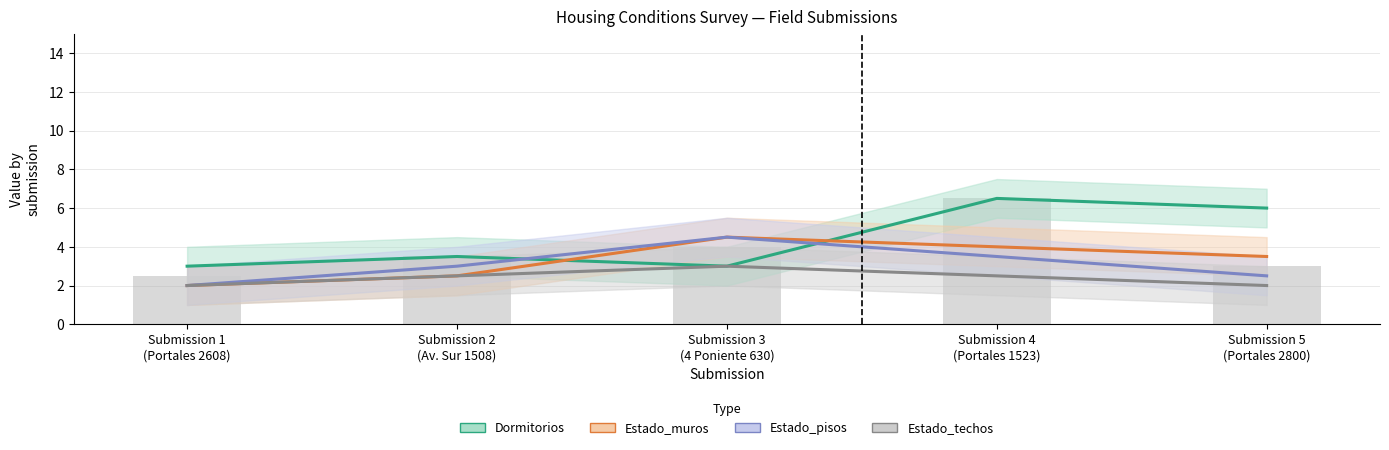

What is the difference between the Dormitorios values at Submission 5
(Portales 2800) and Submission 3
(4 Poniente 630)?

3.0